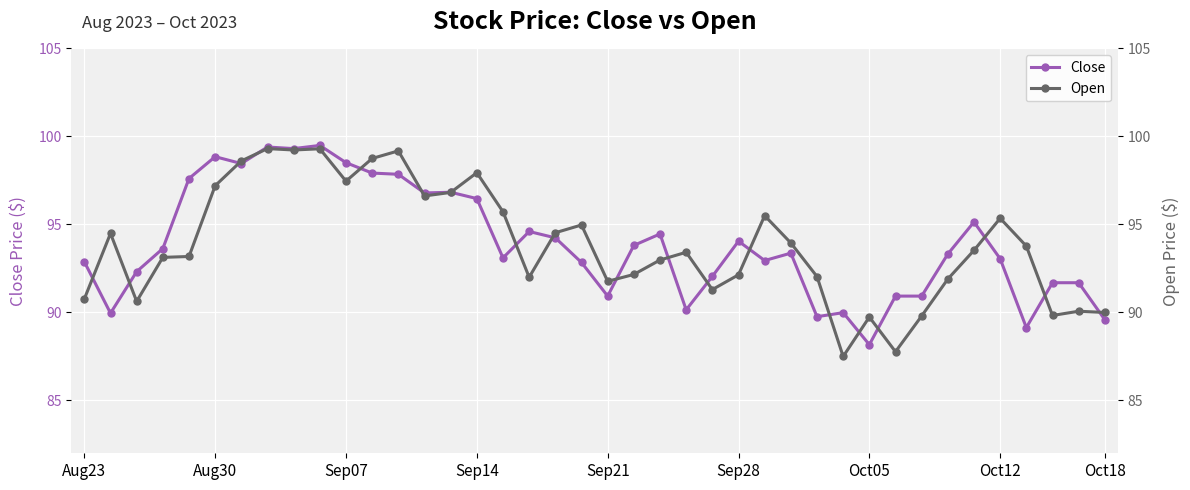

What is the highest value of the Close series?

99.5